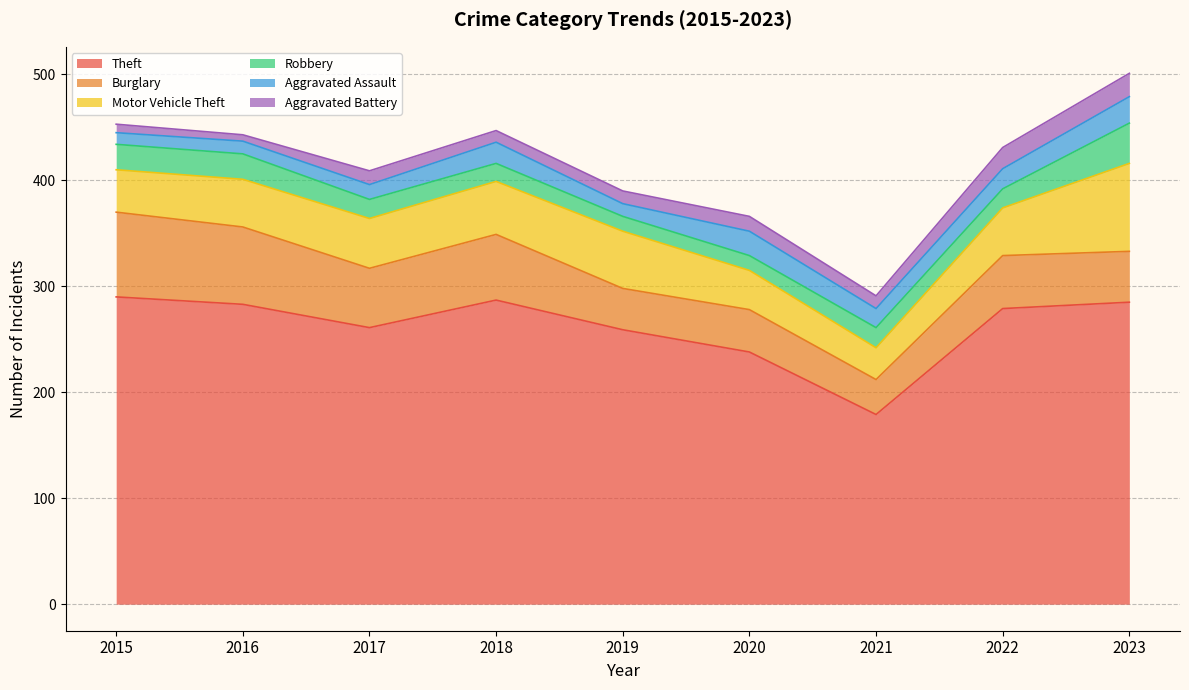

Which category has the lowest value in the Theft series?

2021